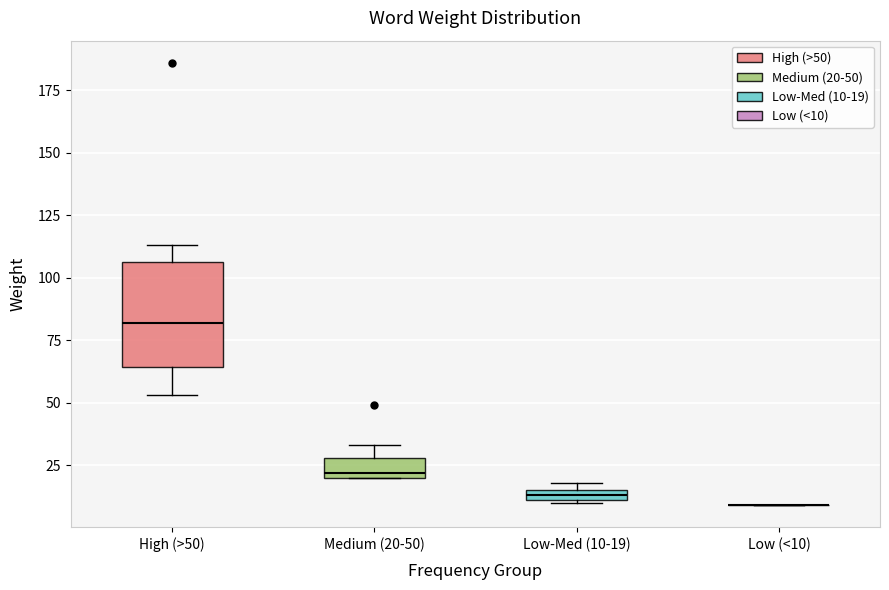

Comparing the boxes themselves (not the whiskers), which one is the tallest?

High (>50)